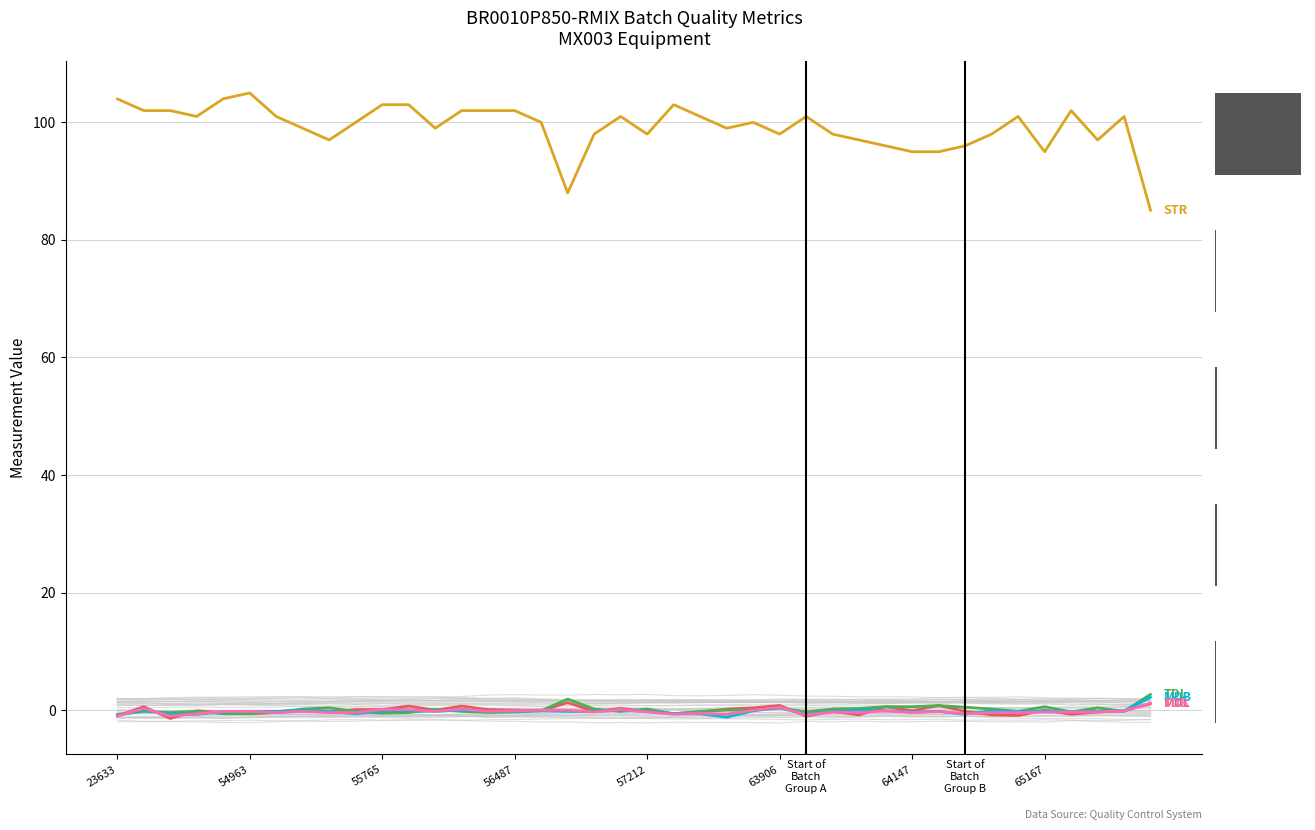

Where is MDB nearest to the value 0?

54963